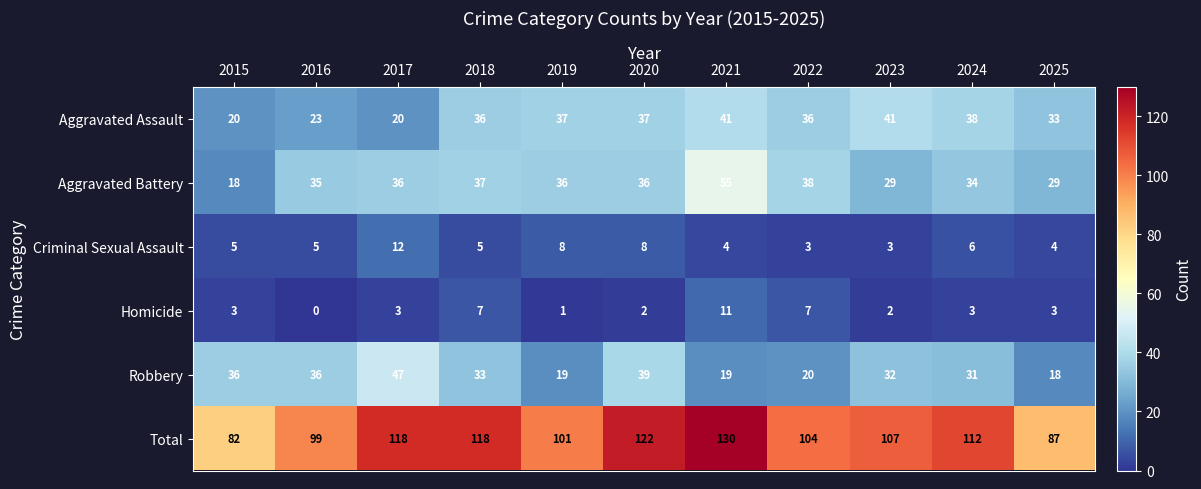

How many data points in Robbery are less than 32?

5